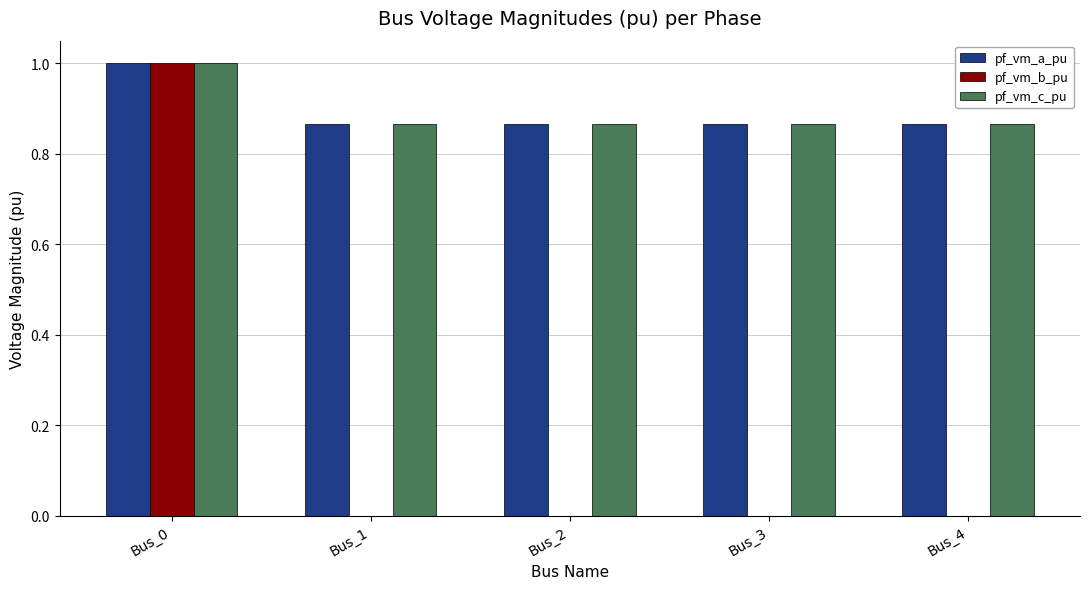

What is the sum of all pf_vm_b_pu values?

1.0